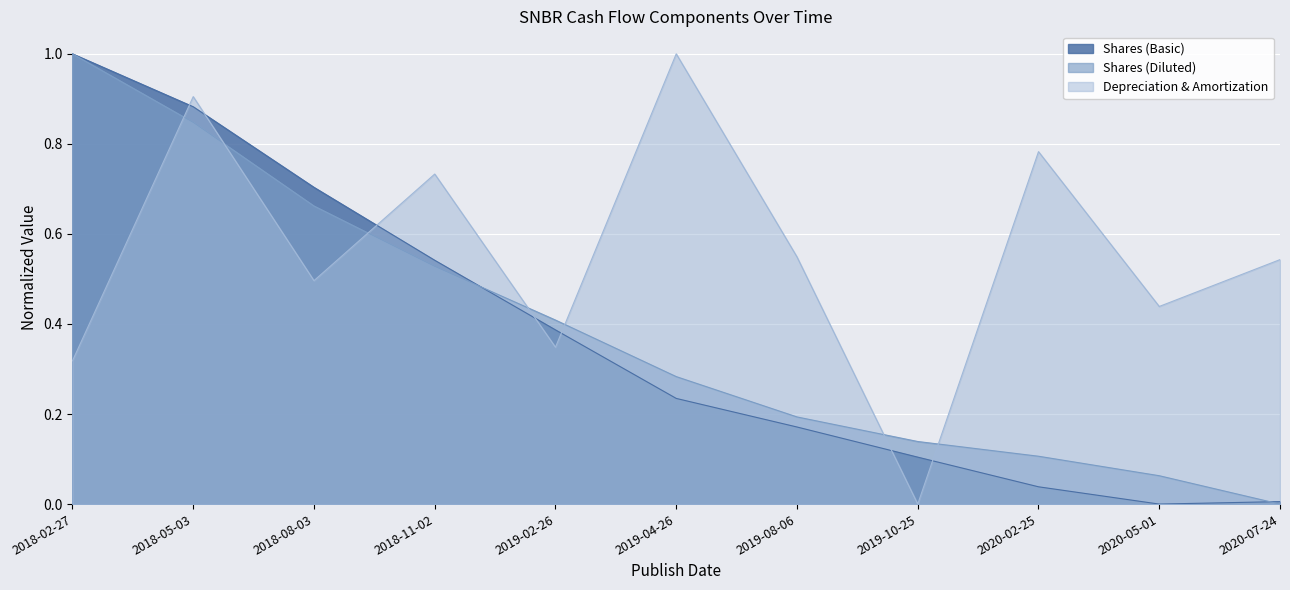

Which series changed the most between 2018-05-03 and 2018-11-02?

Shares (Basic)